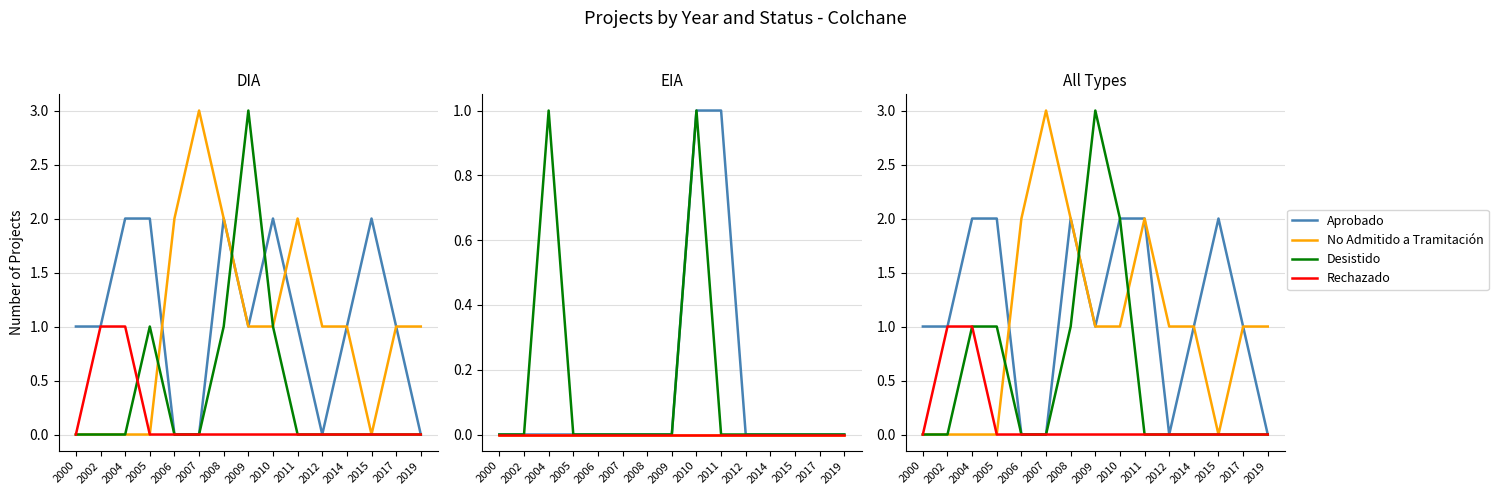

How many data points does each series have?

15